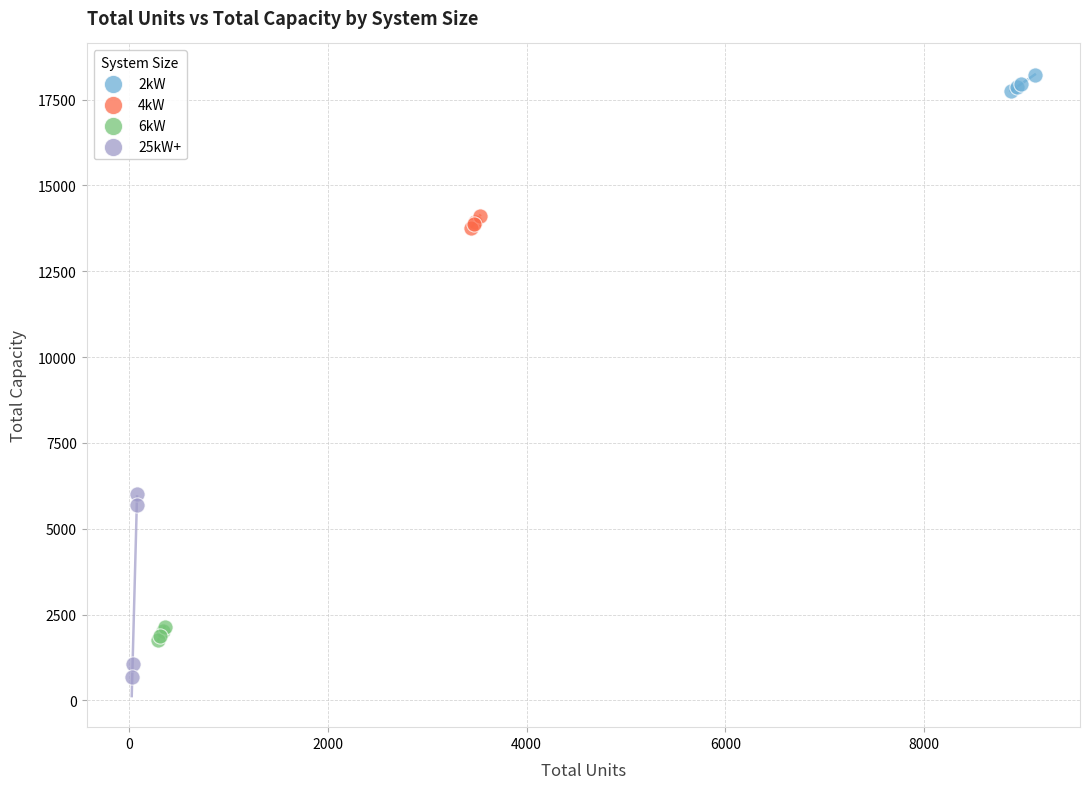

Which series contains the lowest Y value?

25kW+